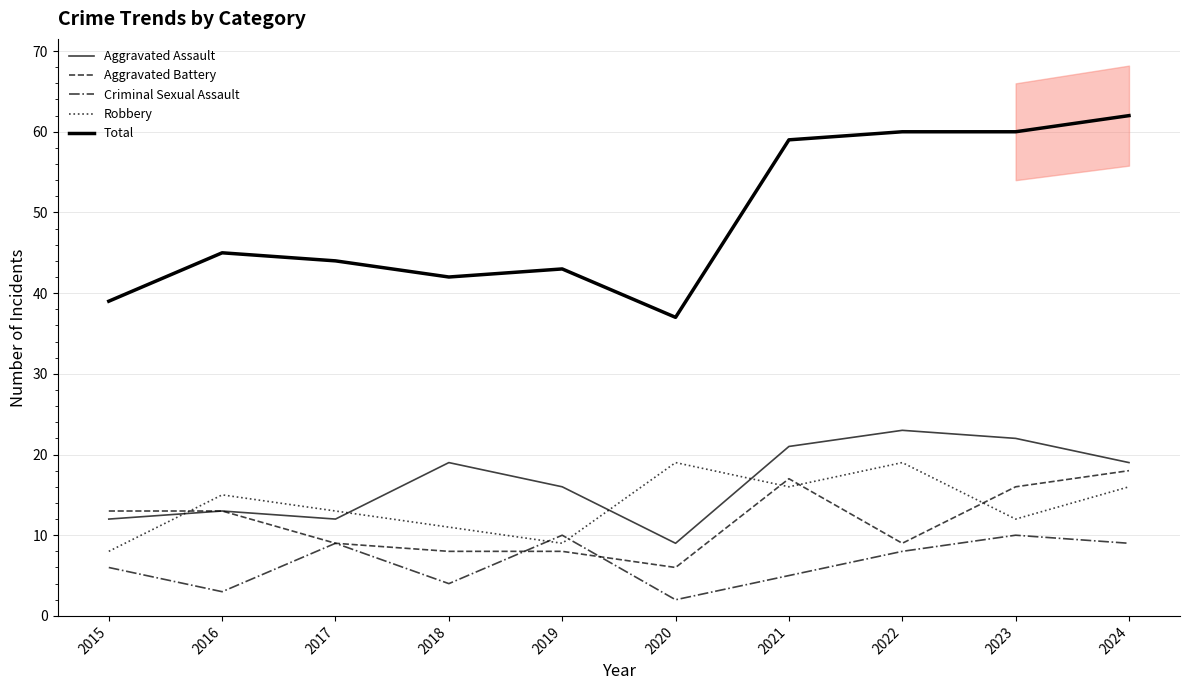

What is the spread (max minus min) of values at 2016?

42